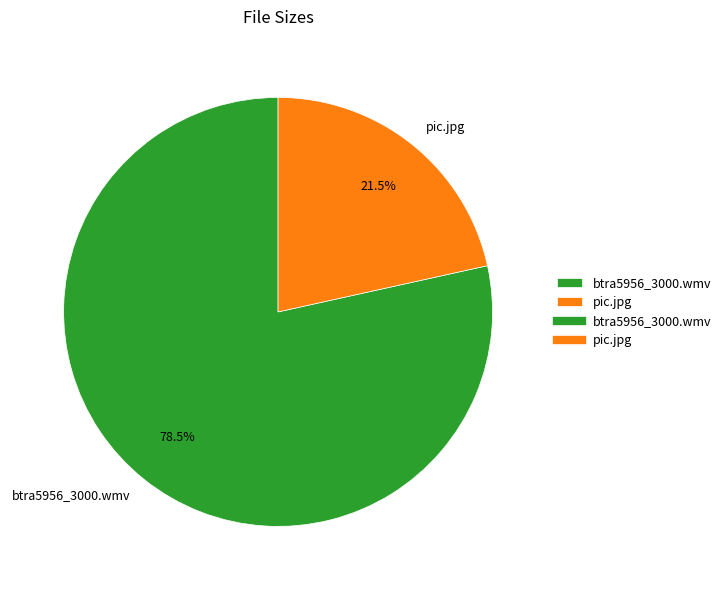

To the nearest percent, what is the average slice percentage?

50%